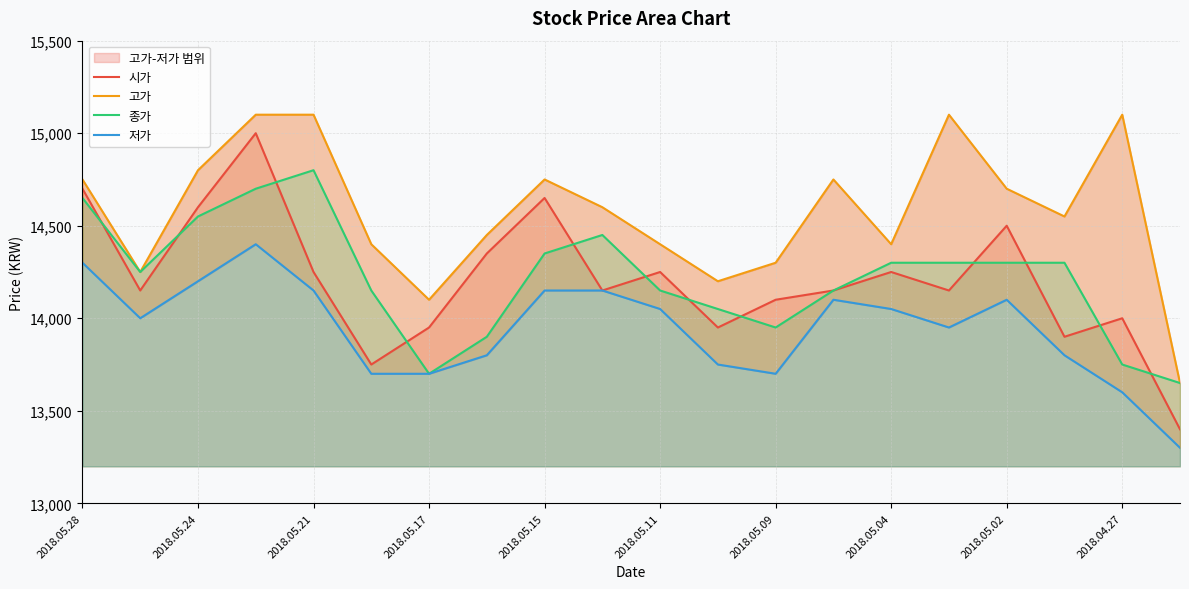

What is the minimum value for 저가?

13300